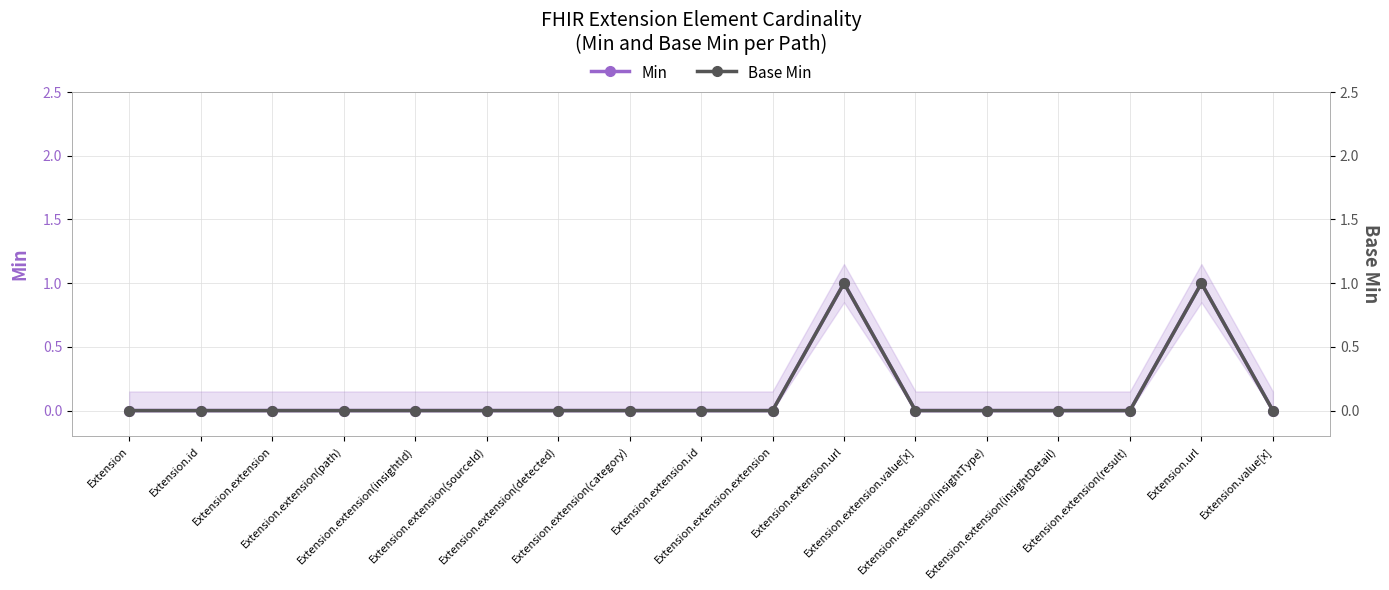

Reading left to right, what are all the values shown in this chart?

Min: Extension=0	Extension.id=0	Extension.extension=0	Extension.extension(path)=0	Extension.extension(insightId)=0	Extension.extension(sourceId)=0	Extension.extension(detected)=0	Extension.extension(category)=0	Extension.extension.id=0	Extension.extension.extension=0	Extension.extension.url=1	Extension.extension.value[x]=0	Extension.extension(insightType)=0	Extension.extension(insightDetail)=0	Extension.extension(result)=0	Extension.url=1	Extension.value[x]=0
Base Min: Extension=0	Extension.id=0	Extension.extension=0	Extension.extension(path)=0	Extension.extension(insightId)=0	Extension.extension(sourceId)=0	Extension.extension(detected)=0	Extension.extension(category)=0	Extension.extension.id=0	Extension.extension.extension=0	Extension.extension.url=1	Extension.extension.value[x]=0	Extension.extension(insightType)=0	Extension.extension(insightDetail)=0	Extension.extension(result)=0	Extension.url=1	Extension.value[x]=0